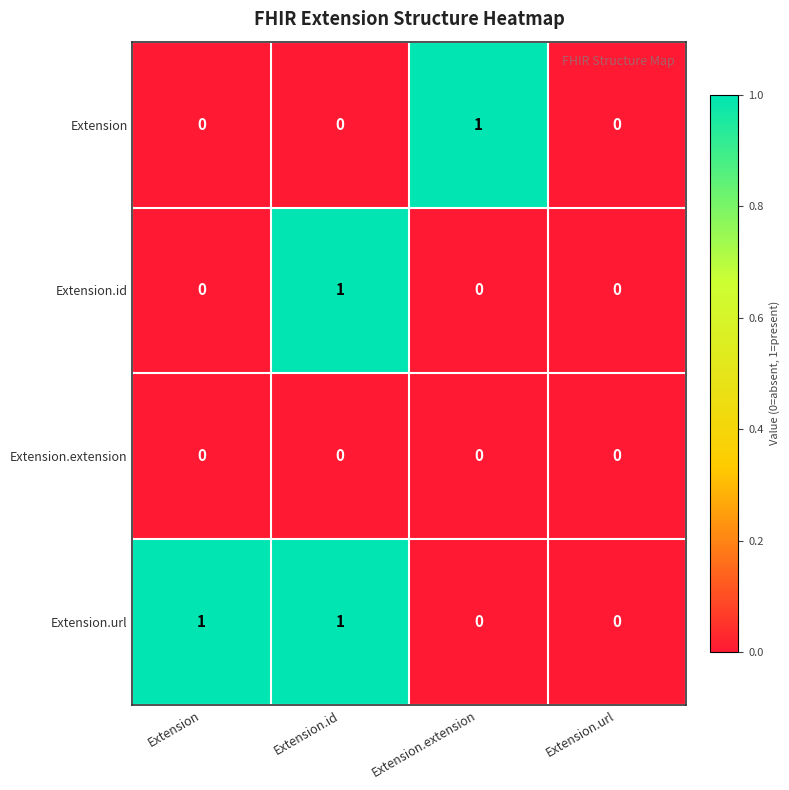

At which label does Extension.id reach its peak?

Extension.id